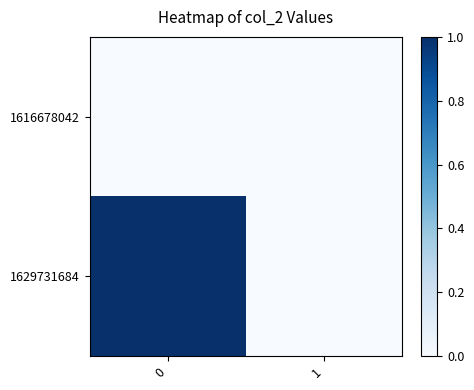

What is the total value across all series at 0?

1